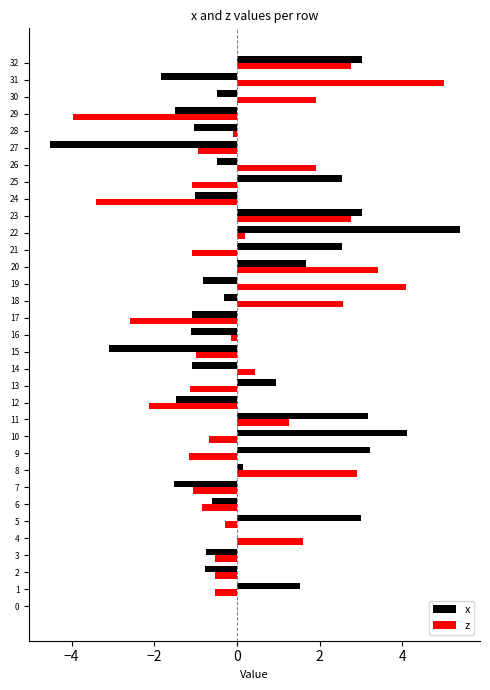

What is the approximate value of z at 13?

-1.1